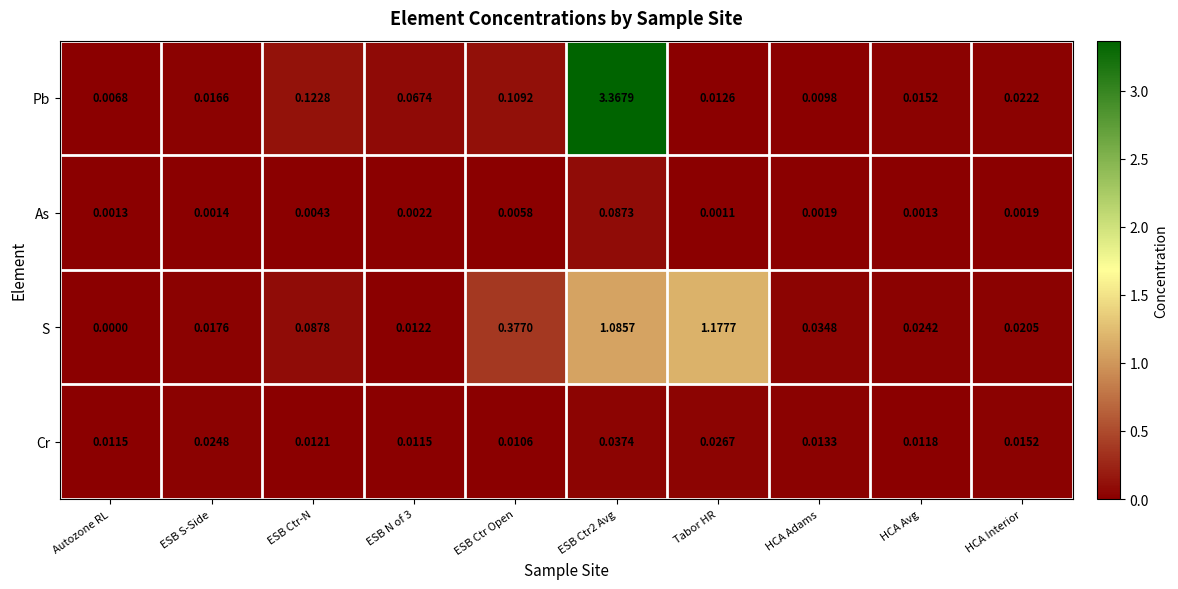

Which series has the largest total across all categories?

Pb